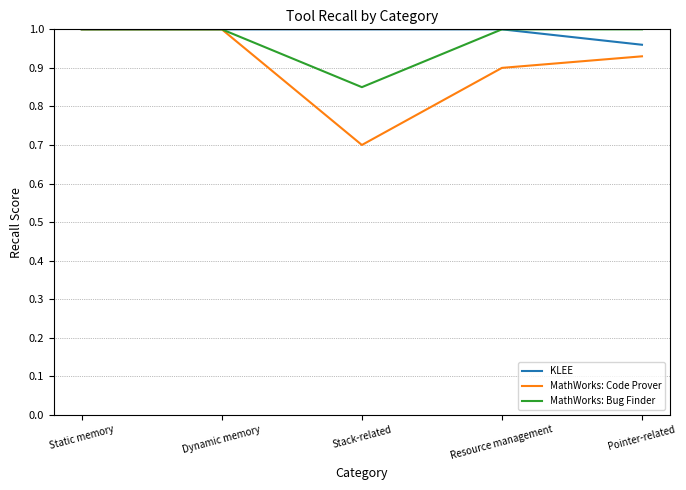

Which series has the widest spread of values?

MathWorks: Code Prover